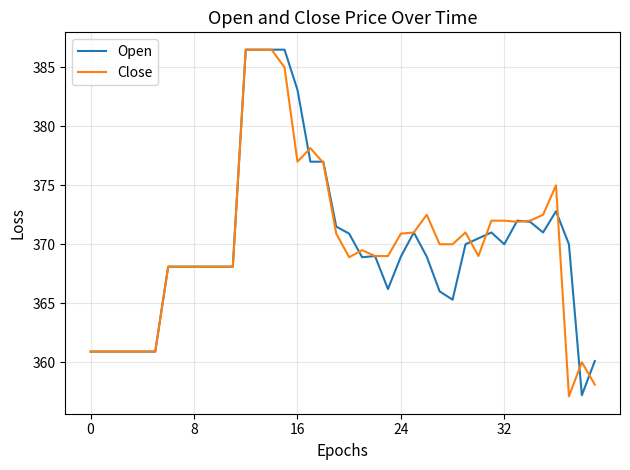

What is the maximum value for Close?

386.5